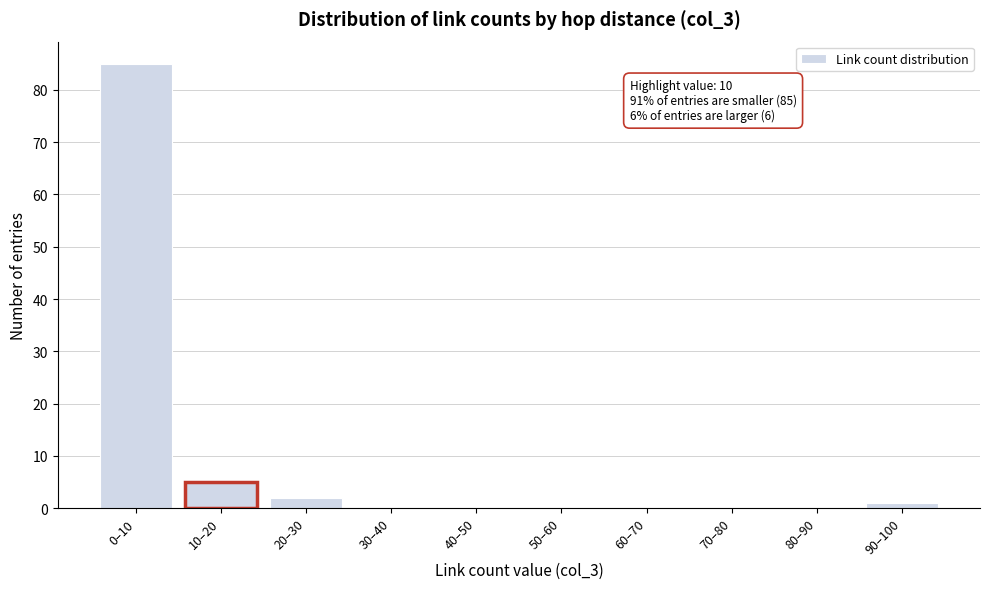

Reading left to right, transcribe all the data shown in this chart.

0–10=85	10–20=5	20–30=2	30–40=0	40–50=0	50–60=0	60–70=0	70–80=0	80–90=0	90–100=1